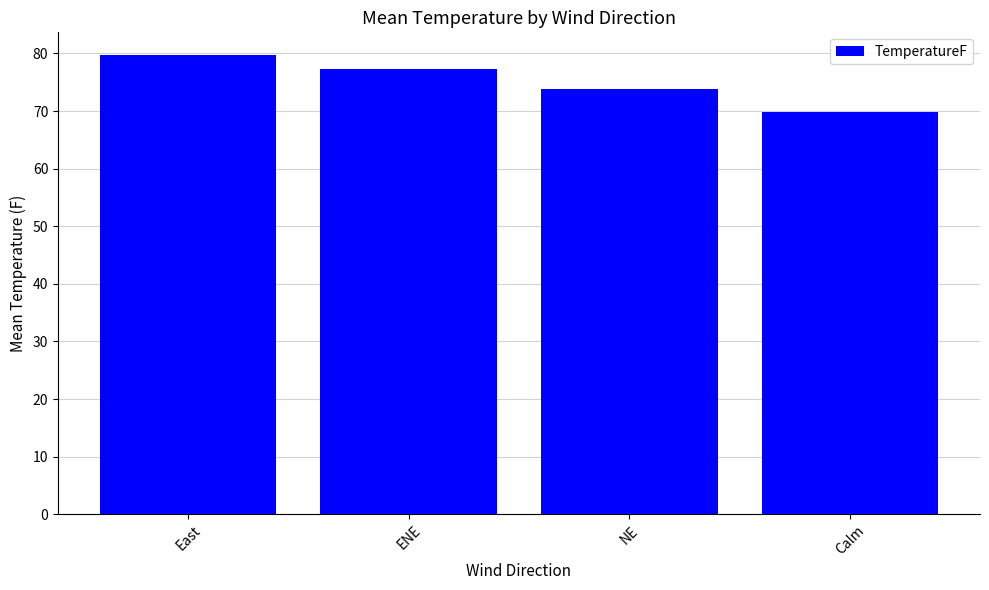

Reading left to right, transcribe all the data shown in this chart.

79.7	77.2	73.8	69.8